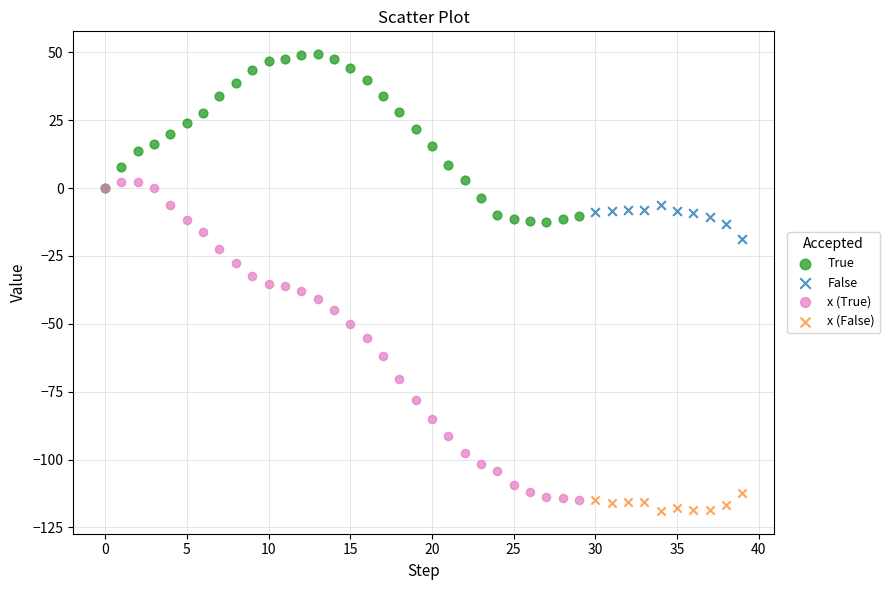

Which series contains the highest Y value?

True